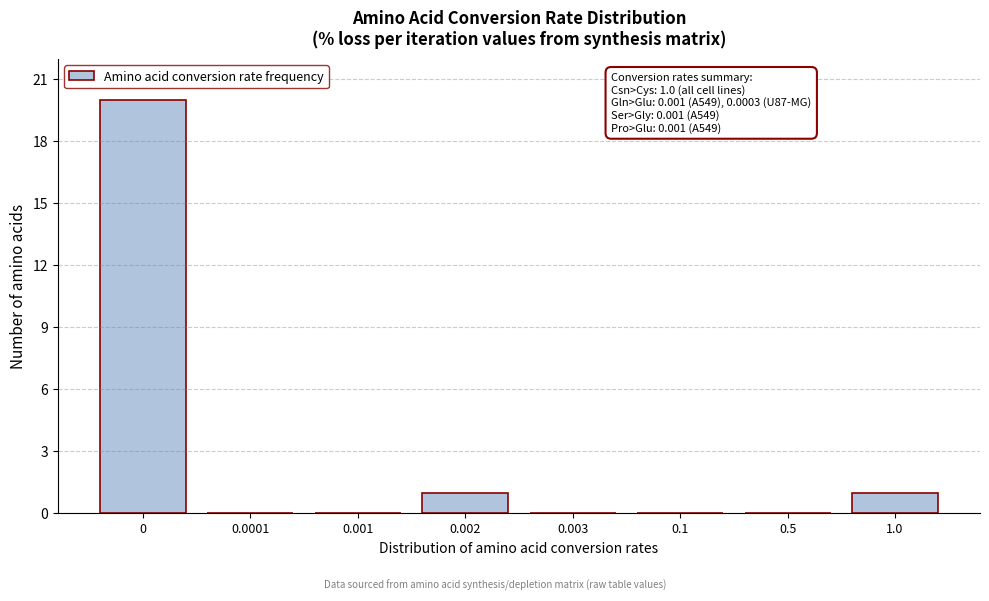

Reading left to right, list all the values displayed in this chart.

0=20	0.0001=0	0.001=0	0.002=1	0.003=0	0.1=0	0.5=0	1.0=1